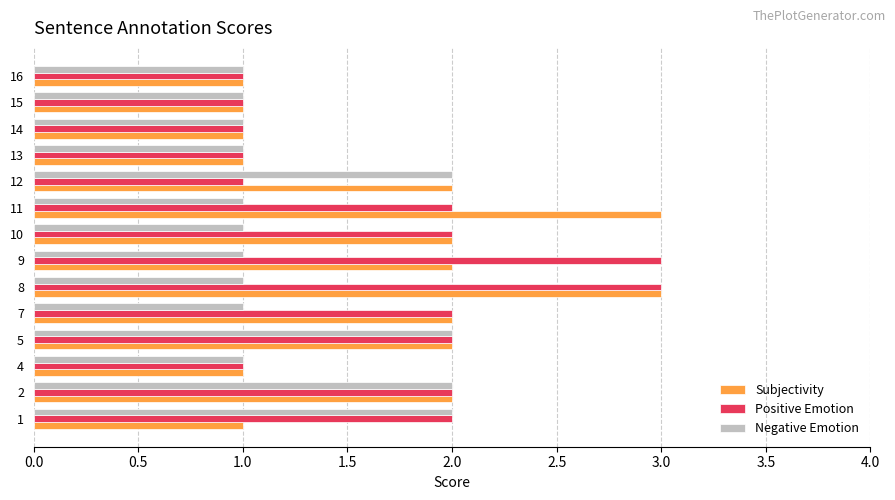

What is the sum of the Positive Emotion values at 8 and 4?

4